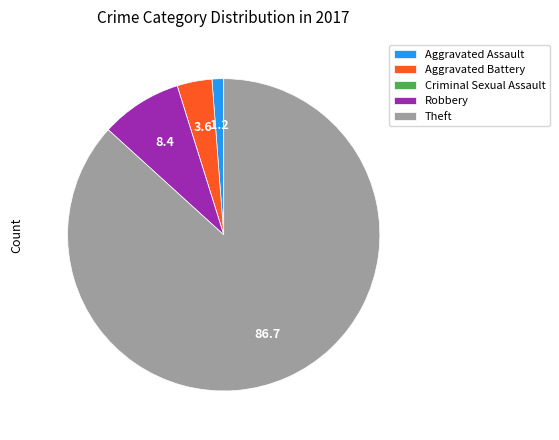

Which has a higher value, Aggravated Assault or Theft?

Theft